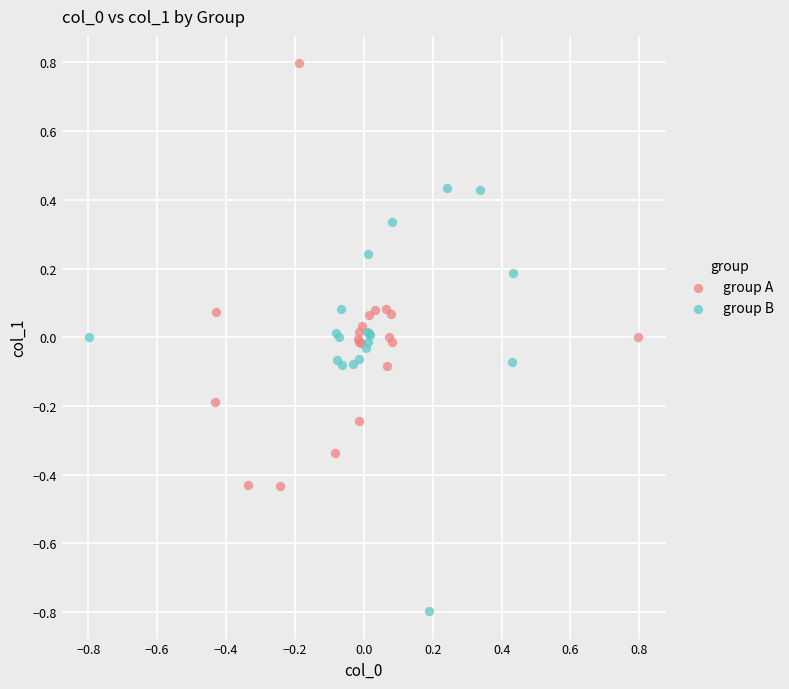

Which series contains the lowest Y value?

group B